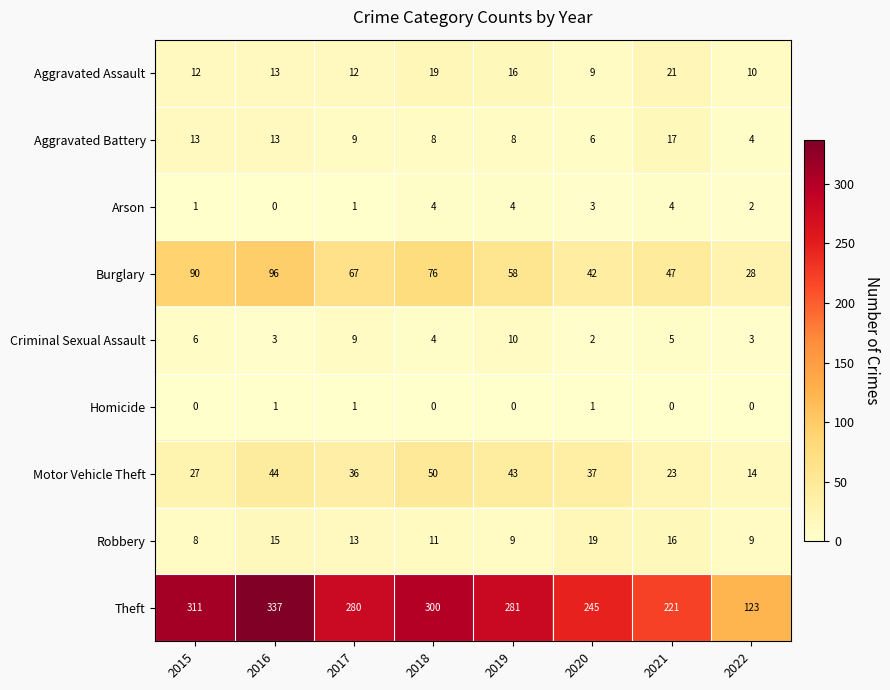

What is the sum of all Motor Vehicle Theft values?

274